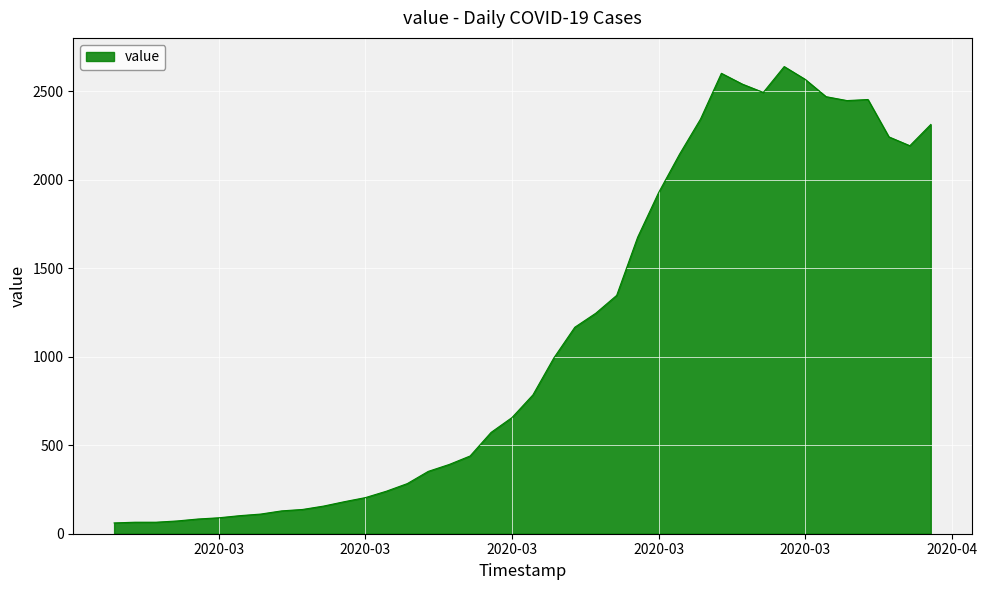

What is the minimum value shown in the chart?

61